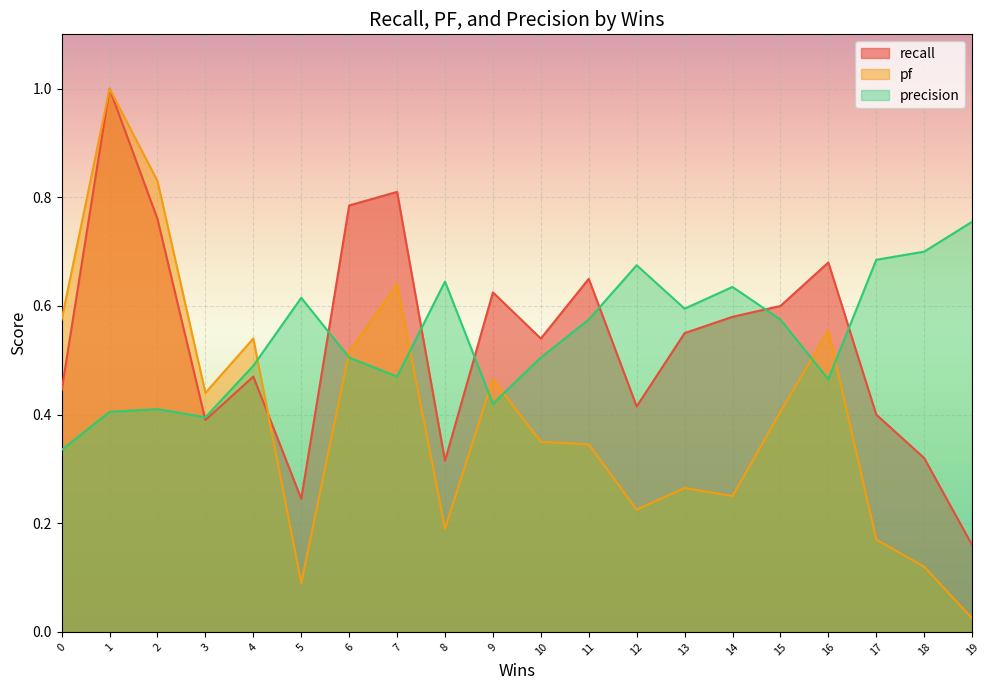

What is the difference between the maximum and minimum values in the precision series?

0.4